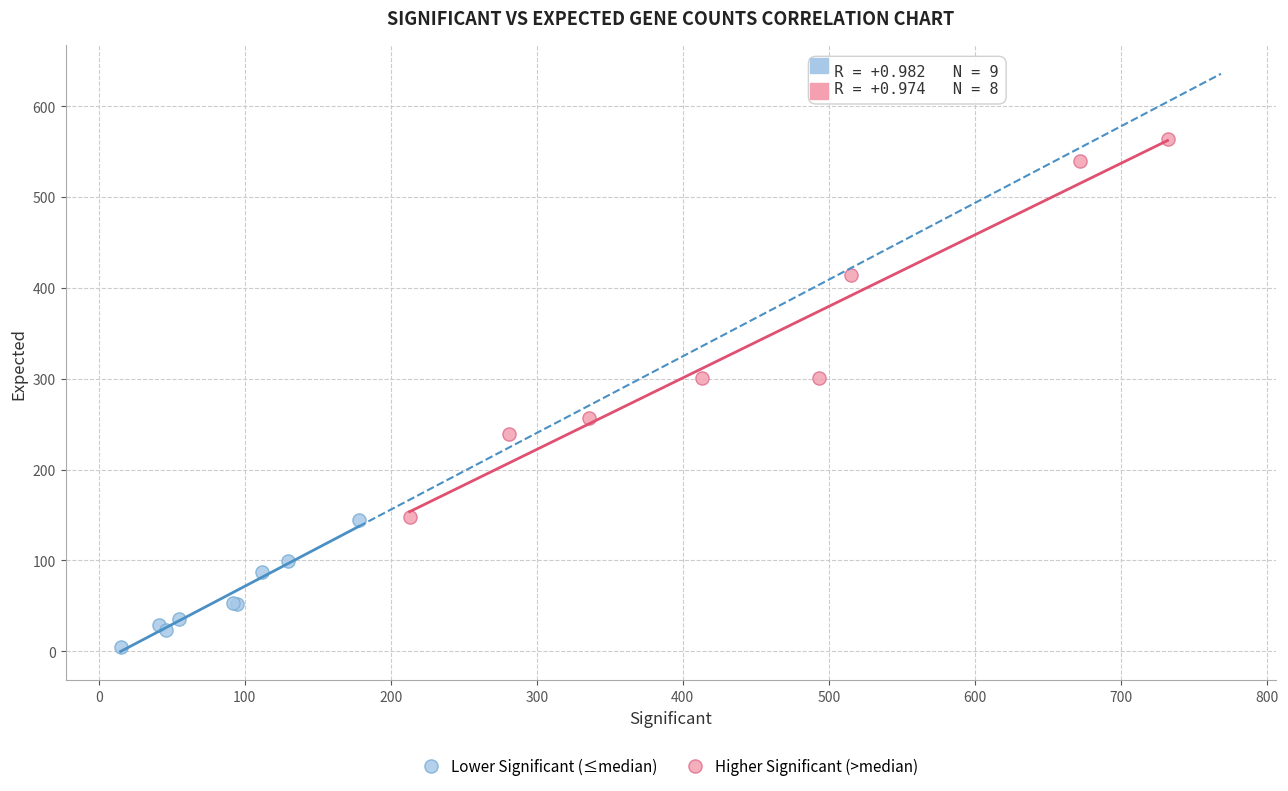

Which series has the widest spread of Y values?

Higher Significant (>median)